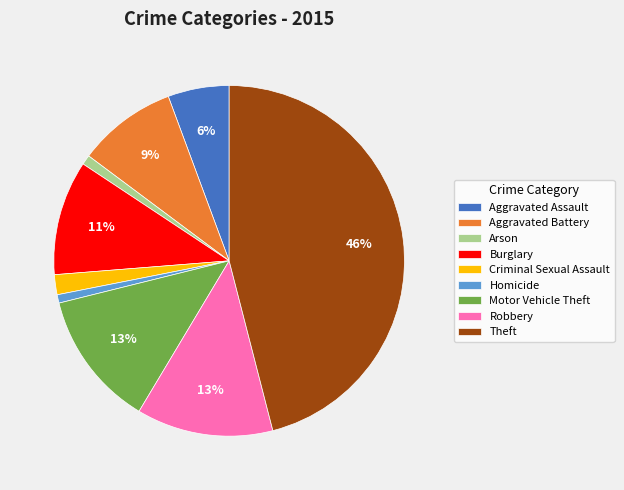

Do Robbery and Aggravated Assault together represent more than half of the pie?

No